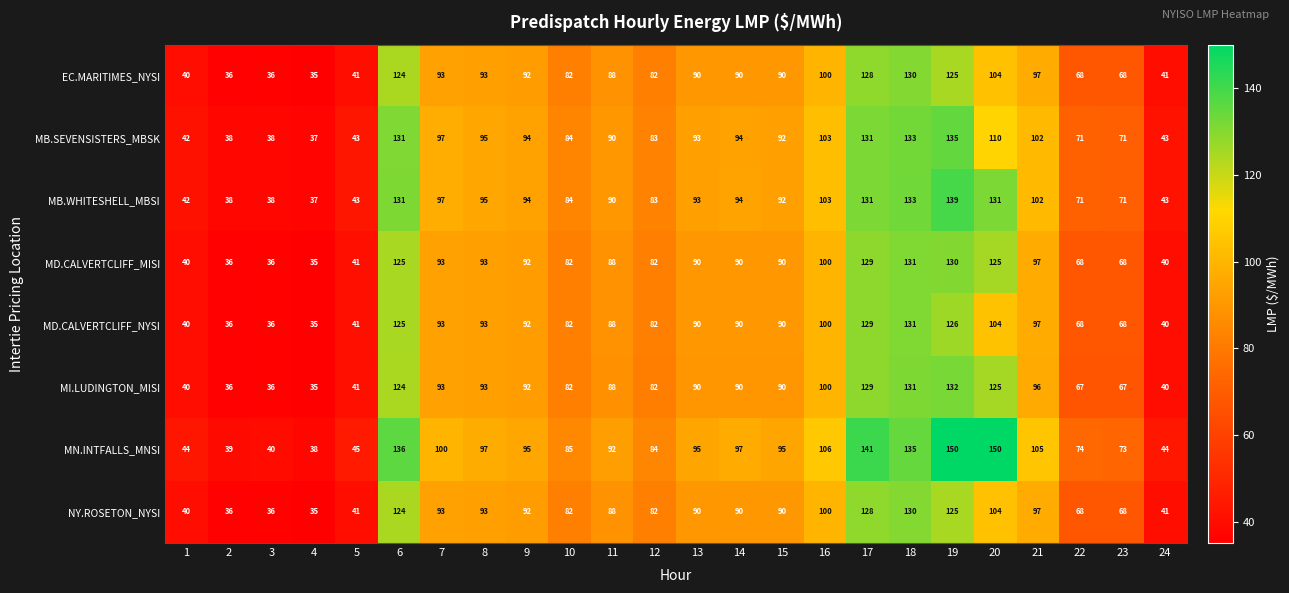

Which category has the lowest value across all series?

4